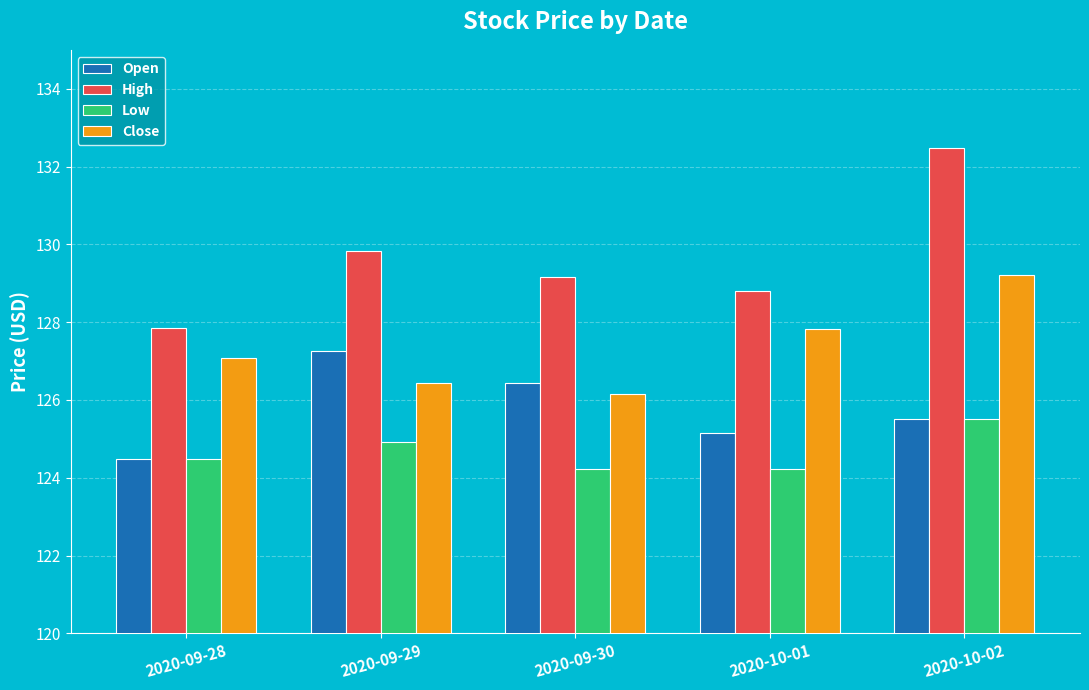

Between 2020-09-28 and 2020-10-02, which series saw the biggest shift?

High